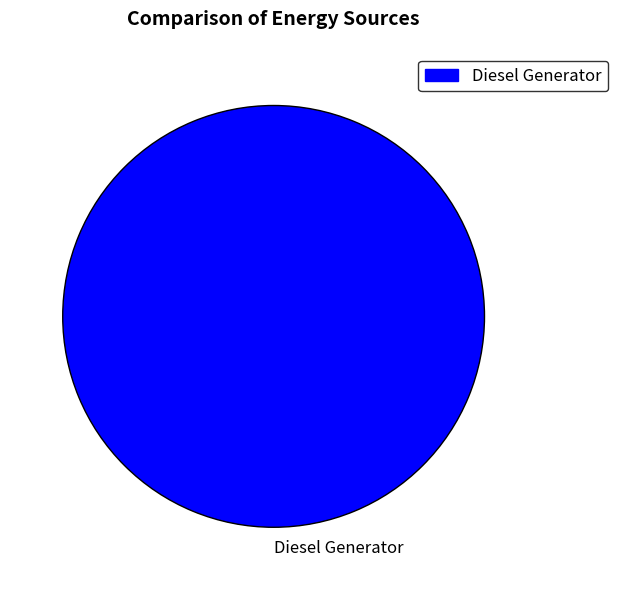

Is it true that Diesel Generator is 100% of the pie?

True